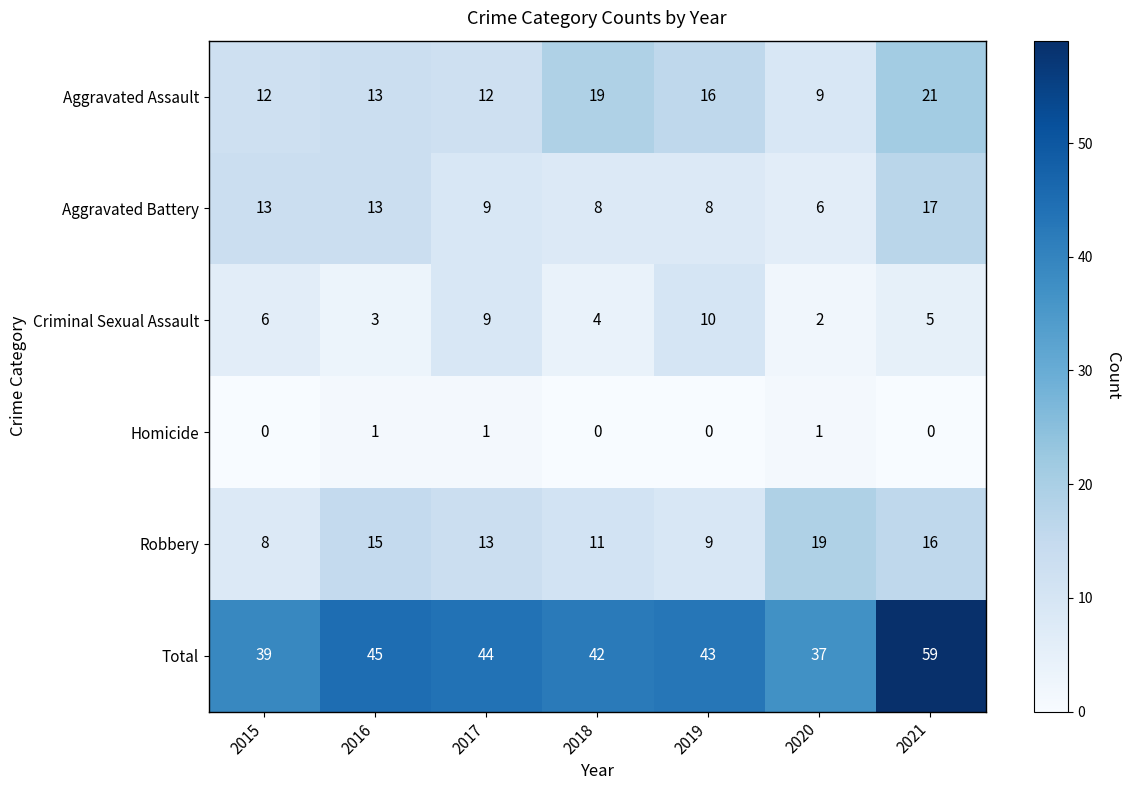

Rank the series at 2021 from lowest to highest value.

Homicide, Criminal Sexual Assault, Robbery, Aggravated Battery, Aggravated Assault, Total